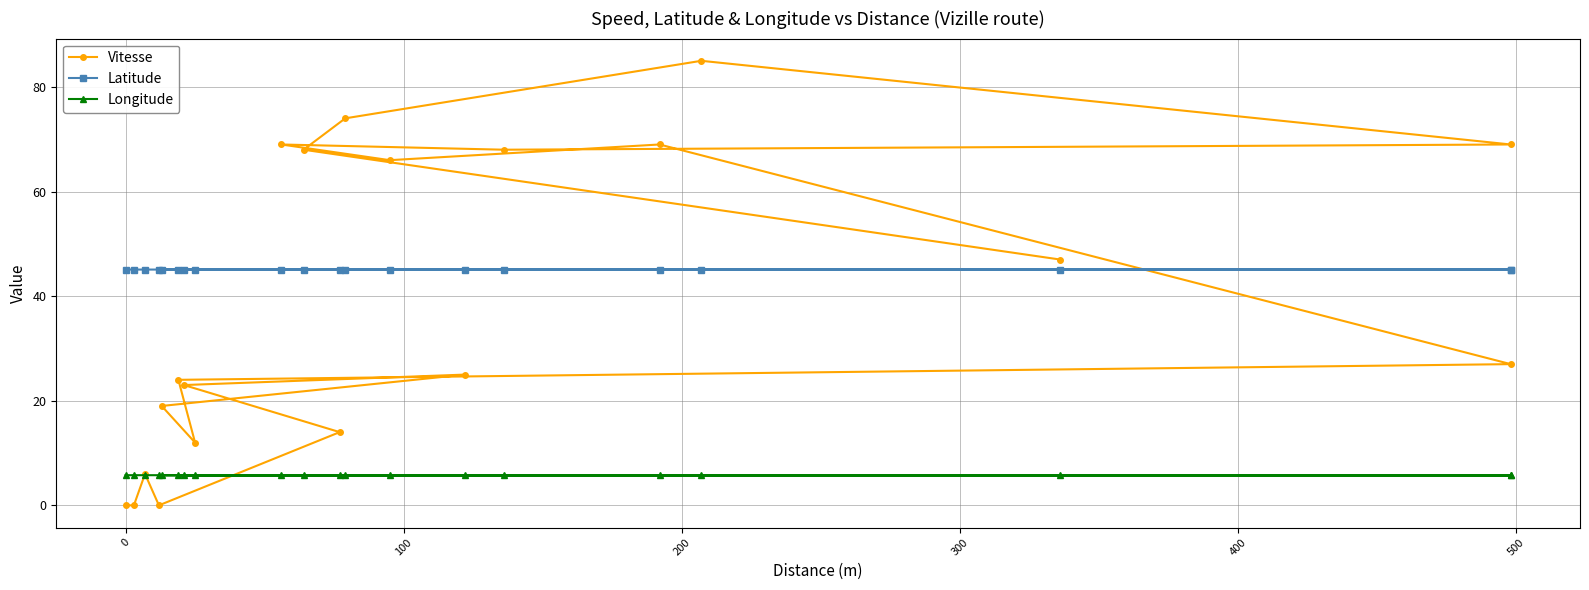

Which series has the largest range (max minus min)?

Vitesse